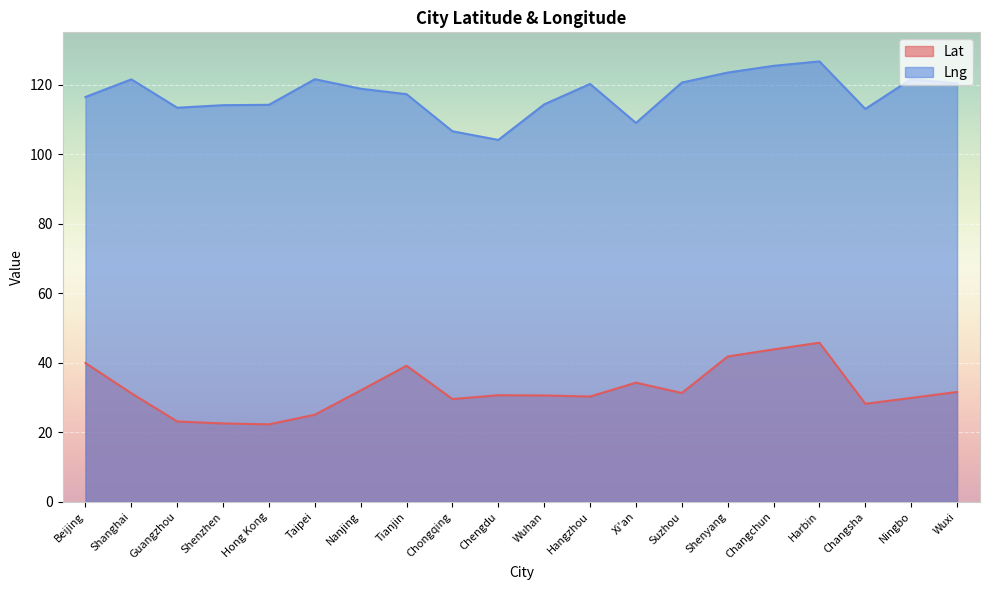

What is the sum of all Lng values?

2341.8